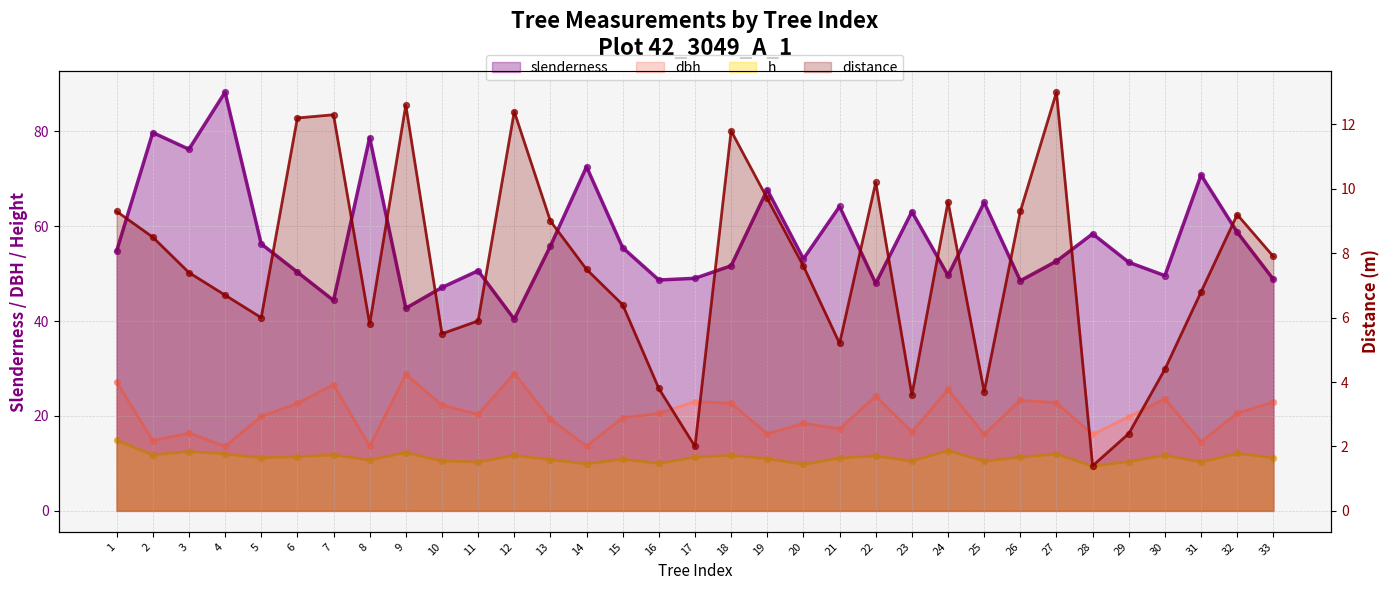

Which series has the largest total across all categories?

slenderness